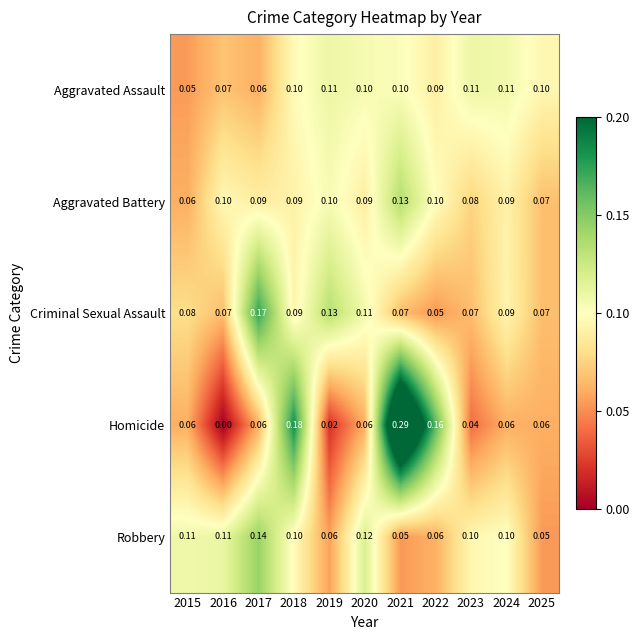

Is the value of Aggravated Assault at 2016 greater than the value of Robbery at 2024?

No